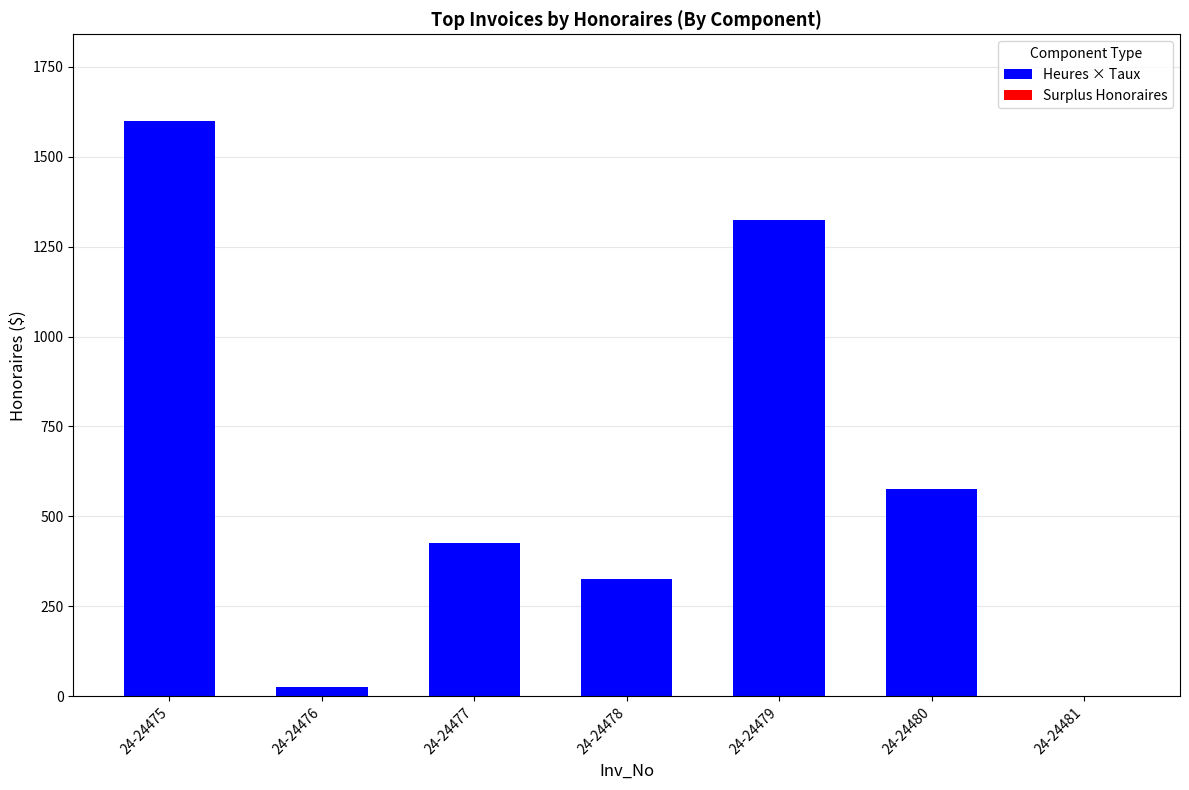

At which label is the value closest to 800?

24-24480